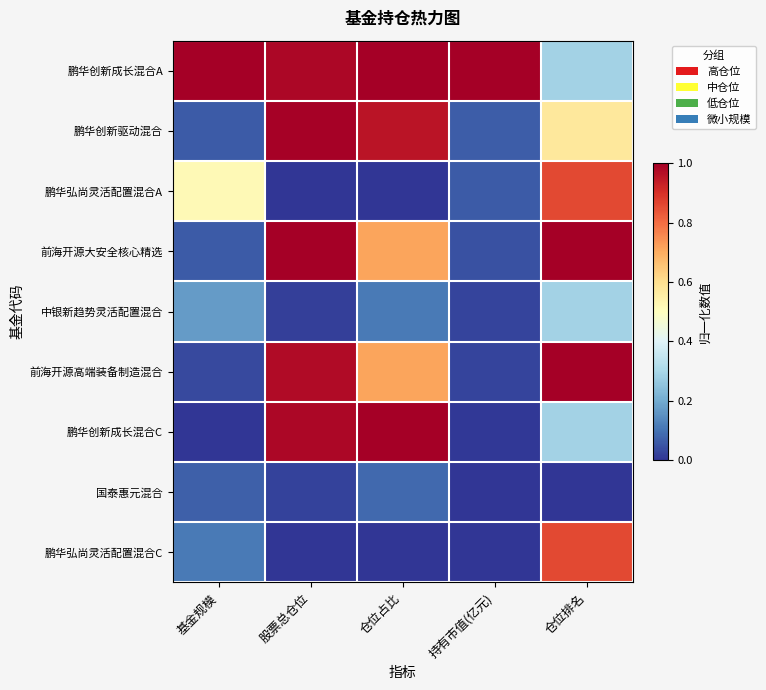

What is the difference between the highest and lowest values at 持有市值(亿元)?

1.0